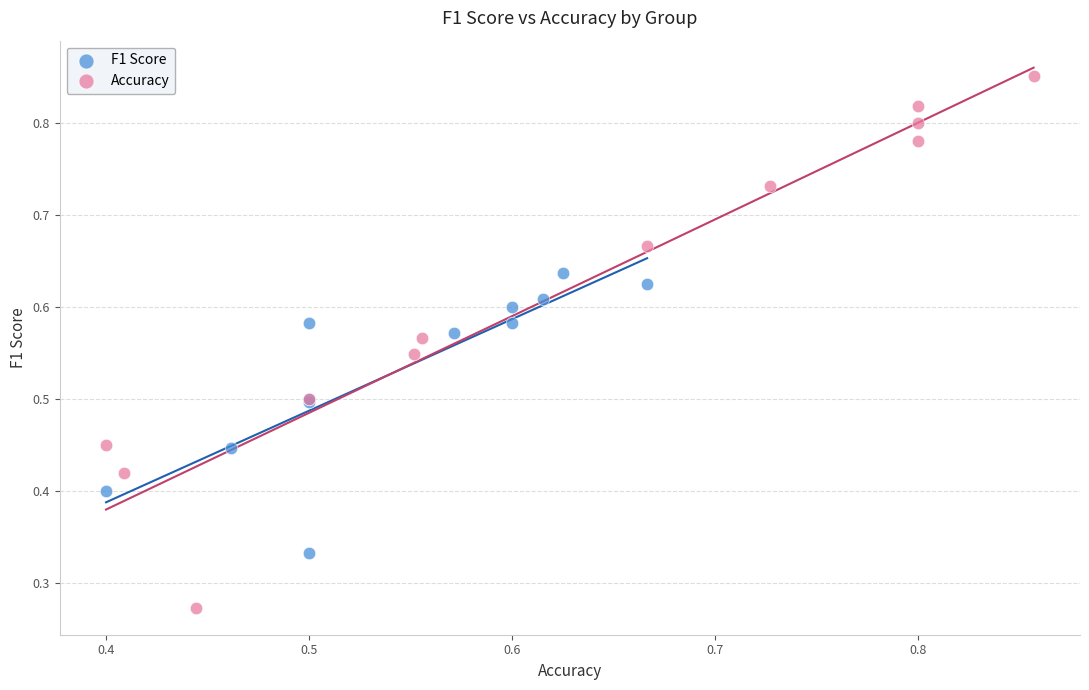

Which series contains the highest Y value?

Accuracy